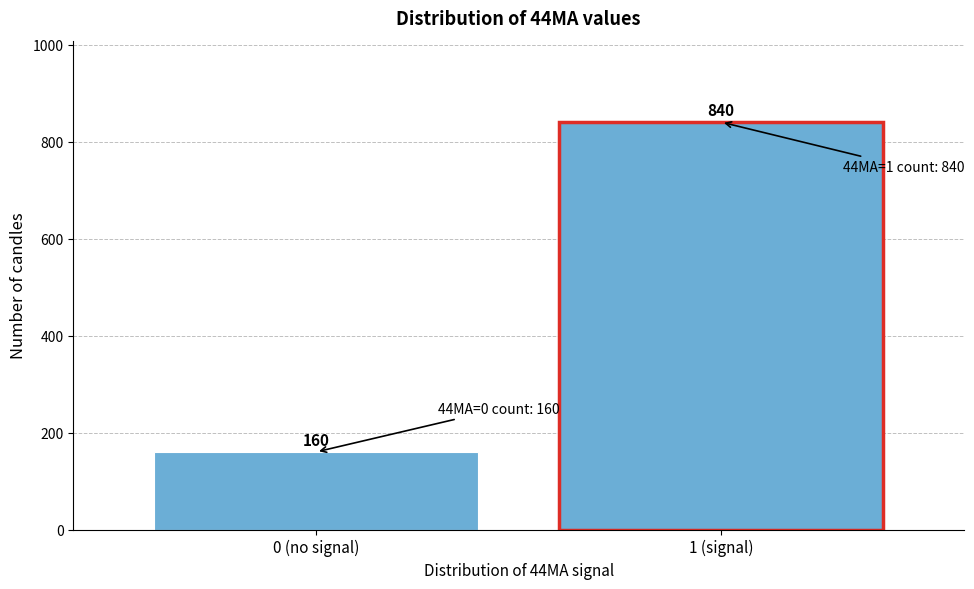

Reading left to right, extract all data points from this chart.

160	840